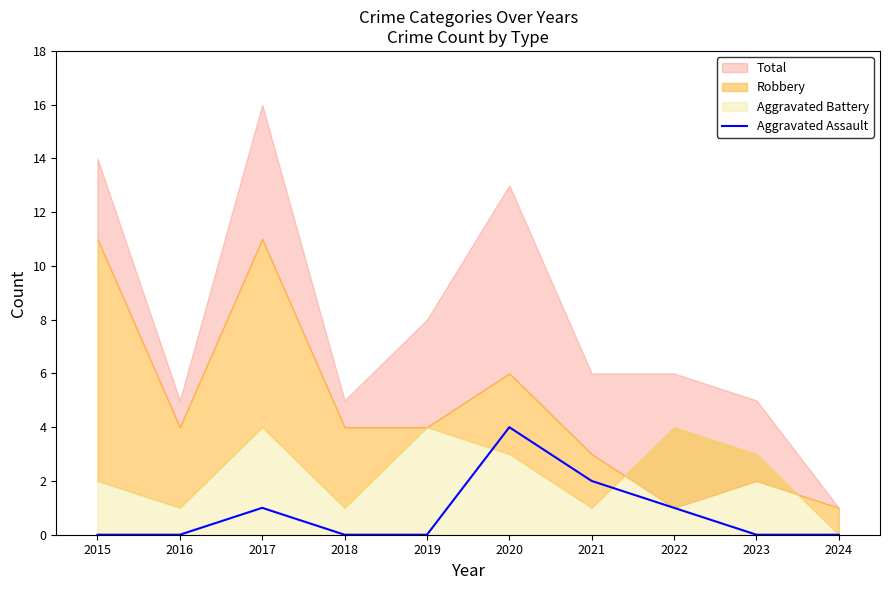

How many lines are shown in the chart?

1